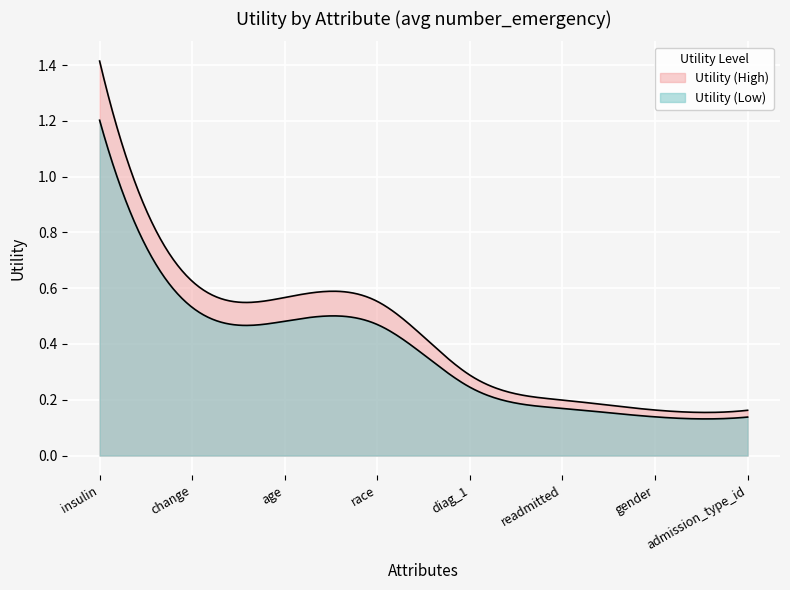

The chart shows a value of 0.5 at diag_1. True or false?

False